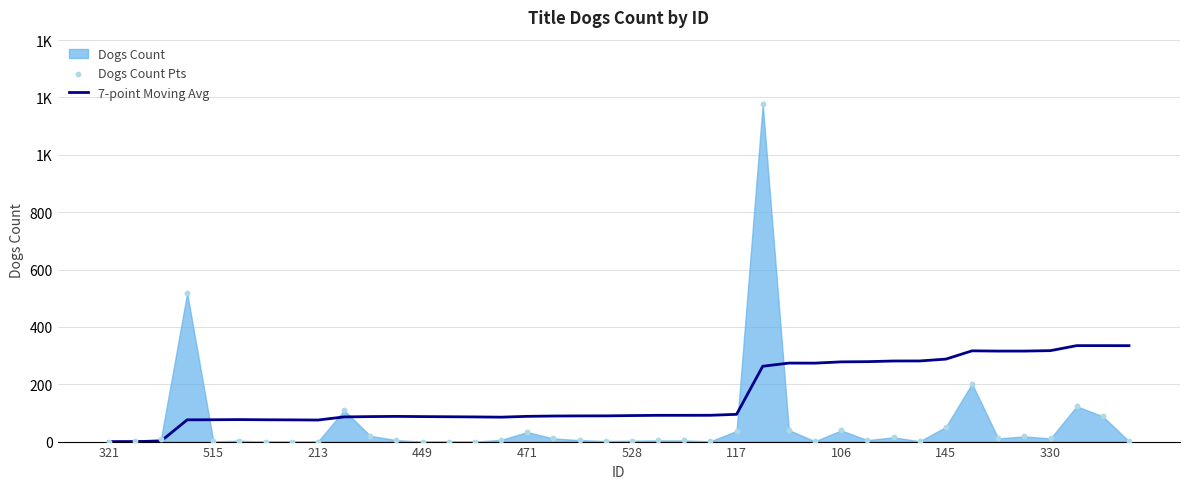

At which category is the sum across all series the highest?

25